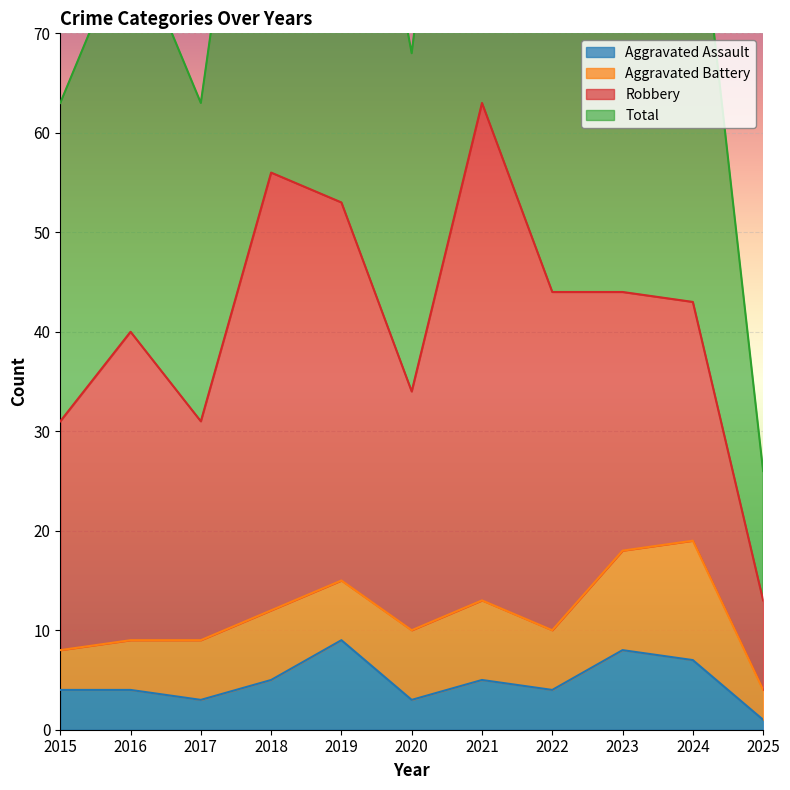

Is it true that Aggravated Assault equals 3 at 2017?

True